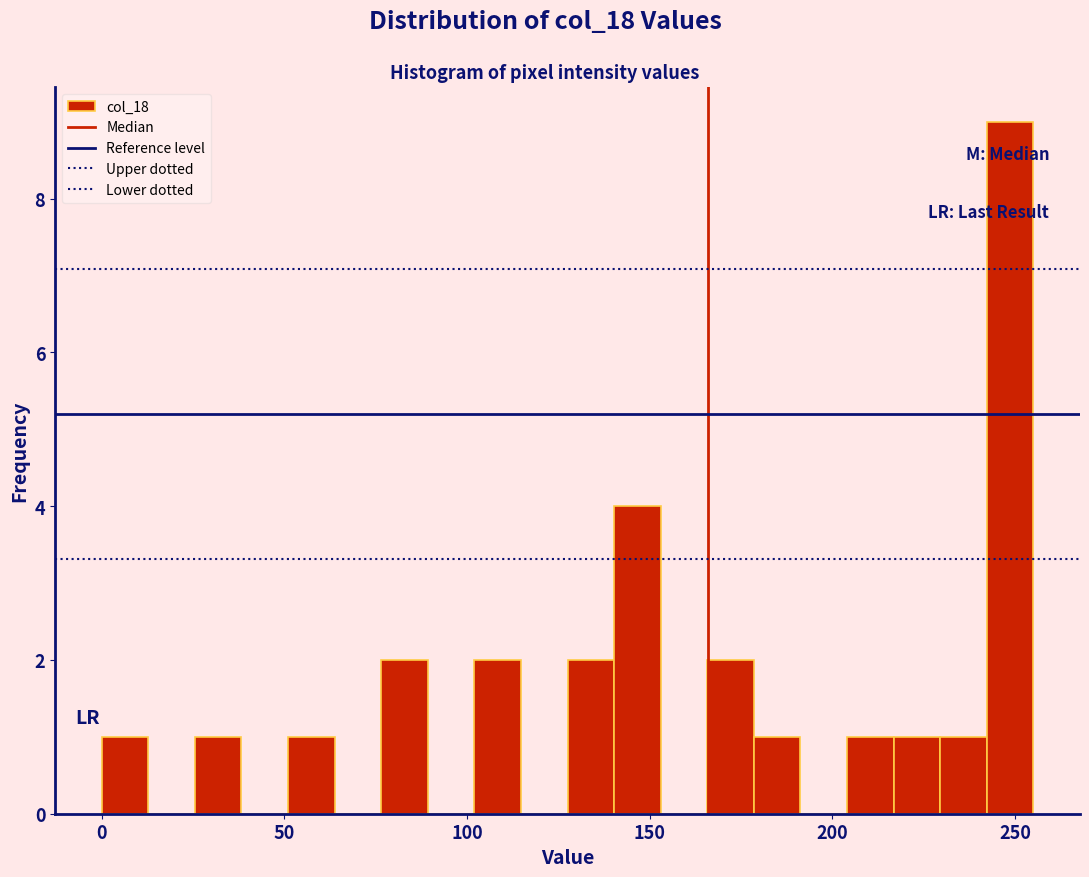

Read against the x-axis, roughly where is the centre of the tallest bar?

250